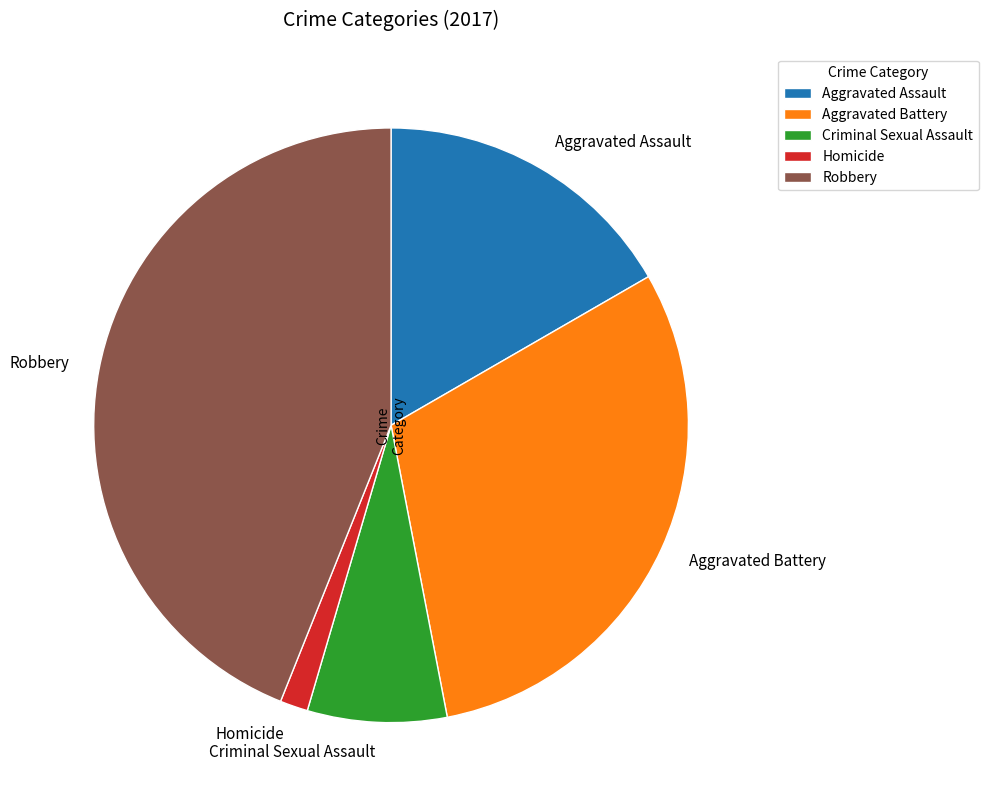

Do Aggravated Assault and Criminal Sexual Assault together represent more than half of the pie?

No